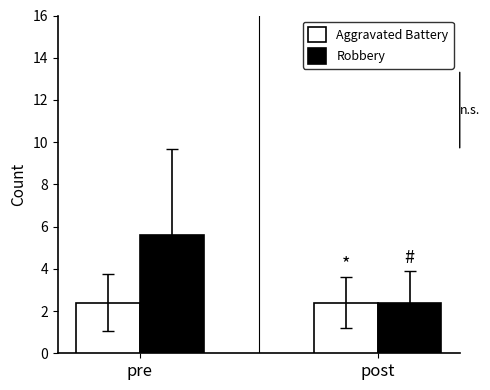

At pre, list the series in order from smallest to largest.

Aggravated Battery, Robbery